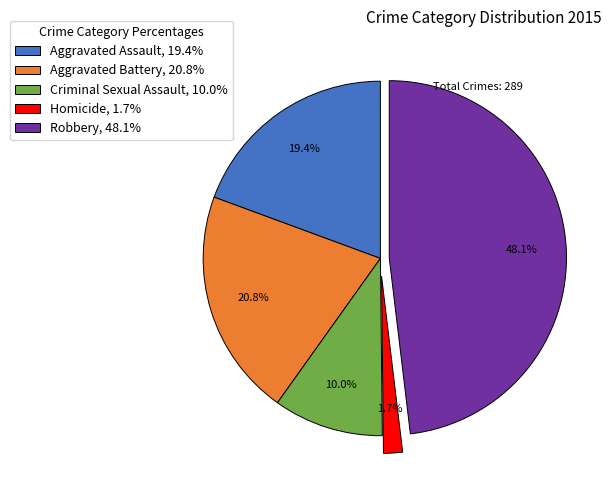

True or false: Criminal Sexual Assault accounts for 10% of the total.

True